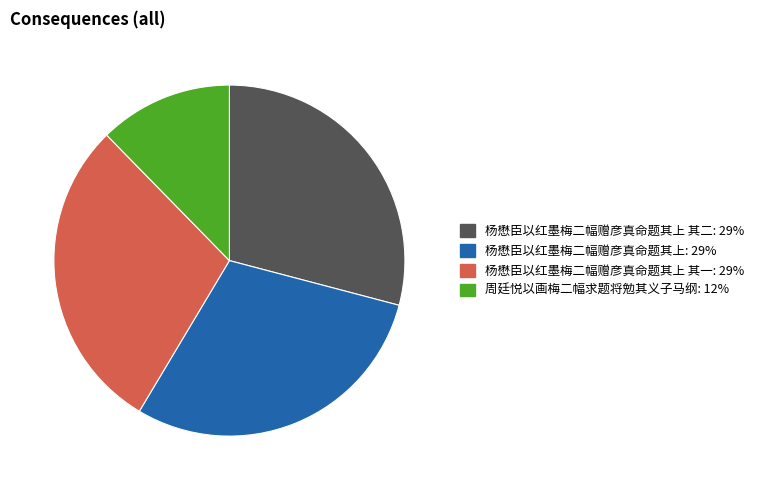

How many segments does this pie chart have?

4